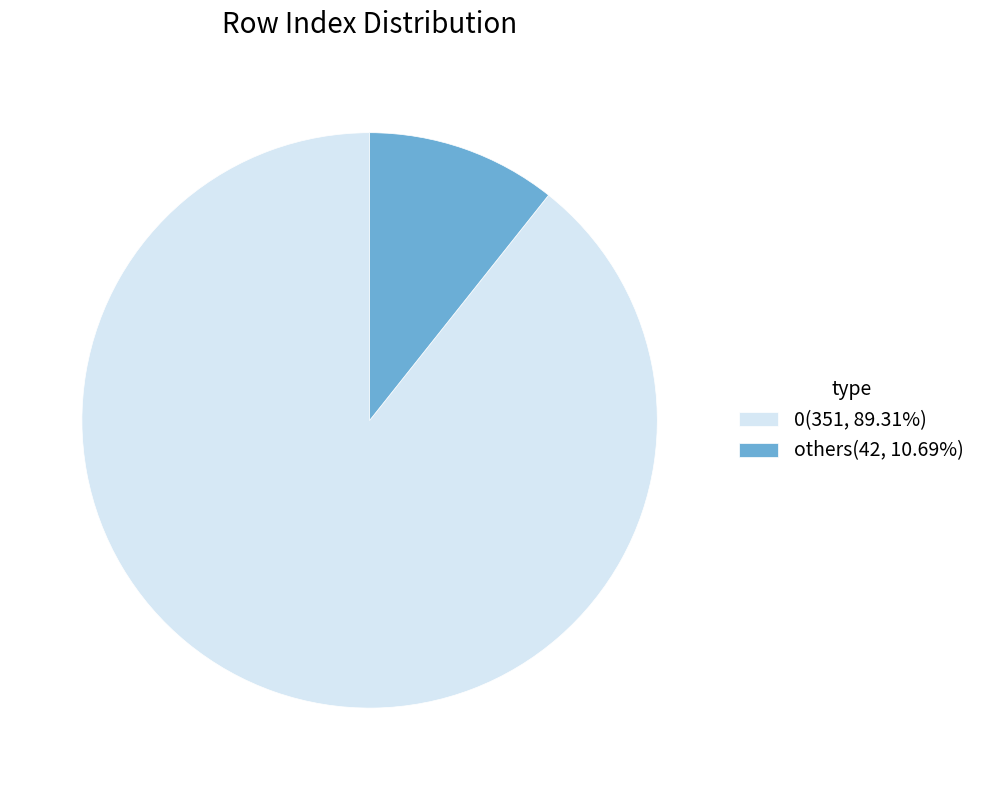

Count the number of slices in the pie.

2